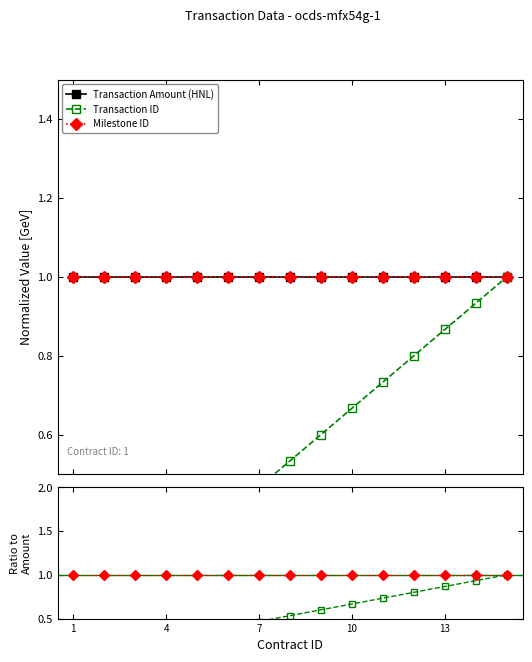

What is the total value across all series at 7?

2.5